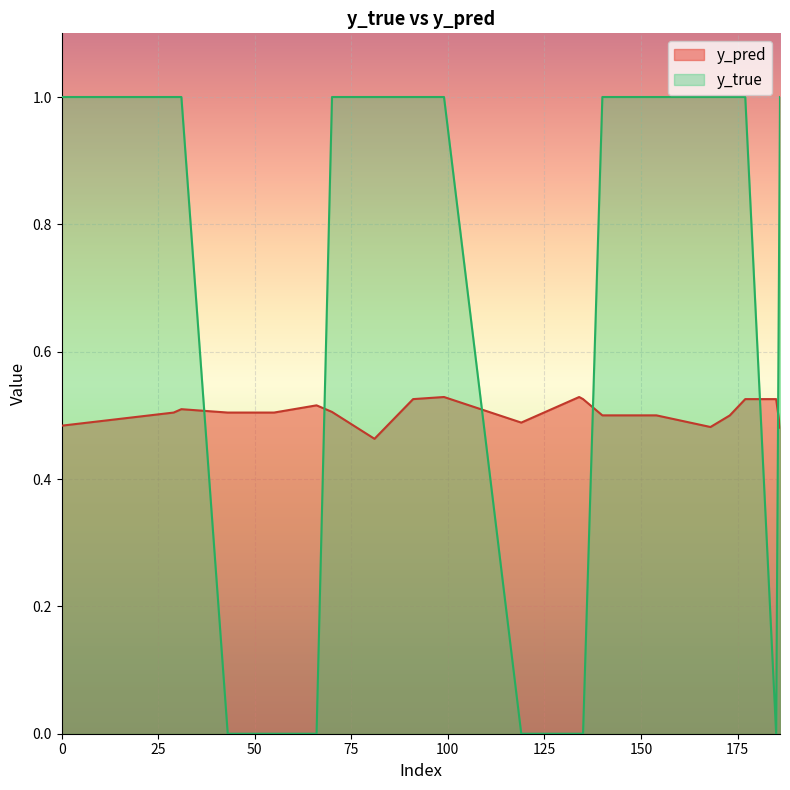

How many lines are shown in the chart?

2